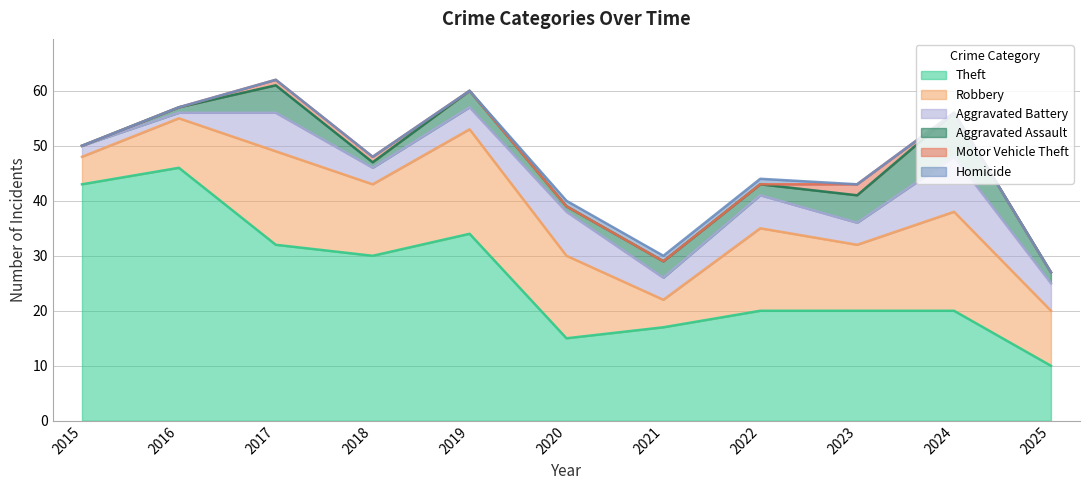

Reading left to right, list all the values displayed in this chart.

Theft: 43	46	32	30	34	15	17	20	20	20	10
Robbery: 5	9	17	13	19	15	5	15	12	18	10
Aggravated Battery: 2	1	7	3	4	8	4	6	4	10	5
Aggravated Assault: 0	1	5	1	3	1	3	2	5	8	2
Motor Vehicle Theft: 0	0	1	1	0	0	0	0	2	0	0
Homicide: 0	0	0	0	0	1	1	1	0	0	0